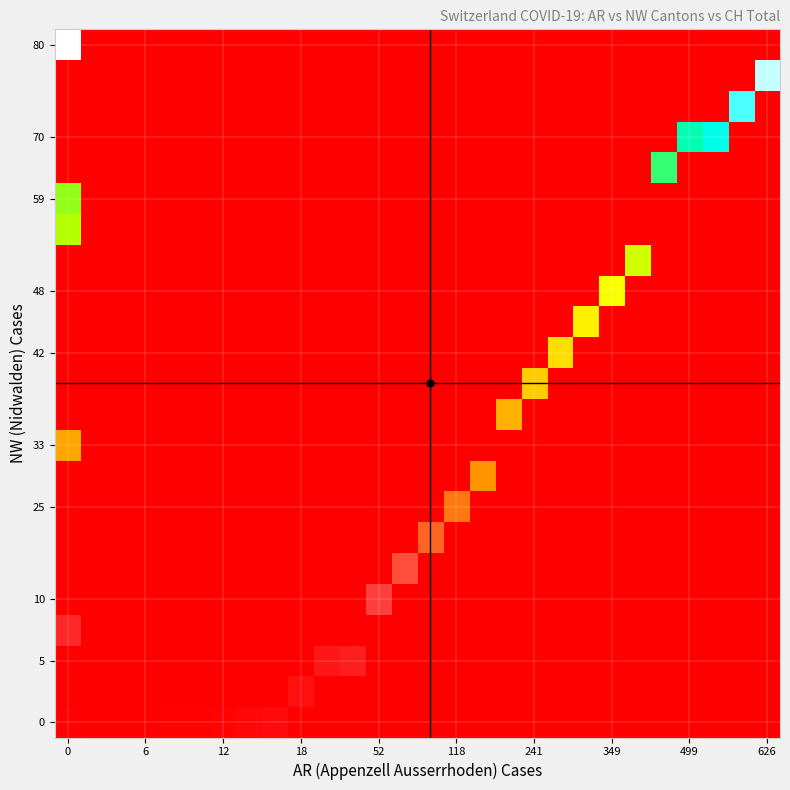

Which category has the lowest value across all series?

18